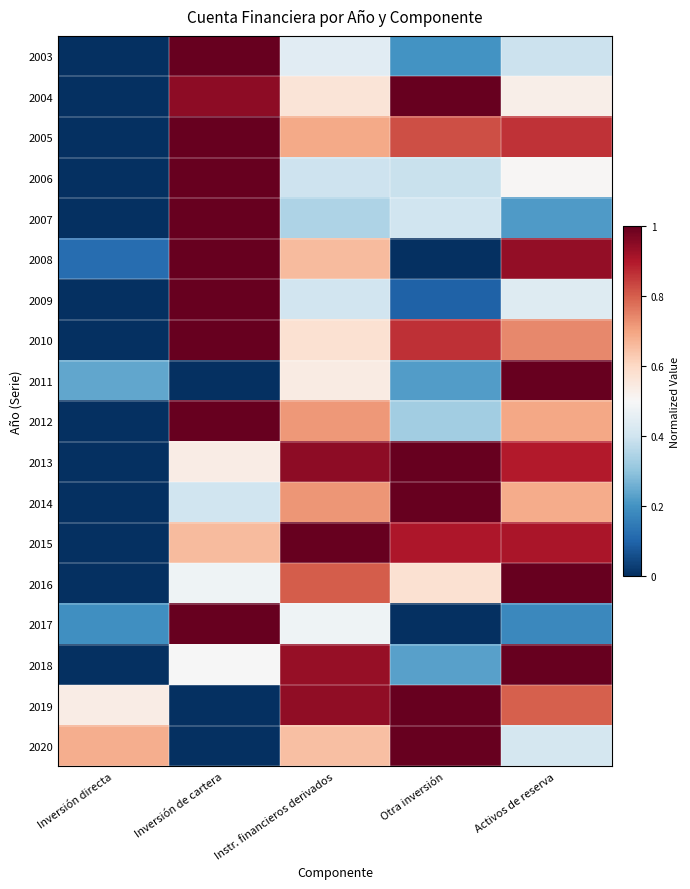

Which series changed the most between Inversión directa and Instr. financieros derivados?

2015